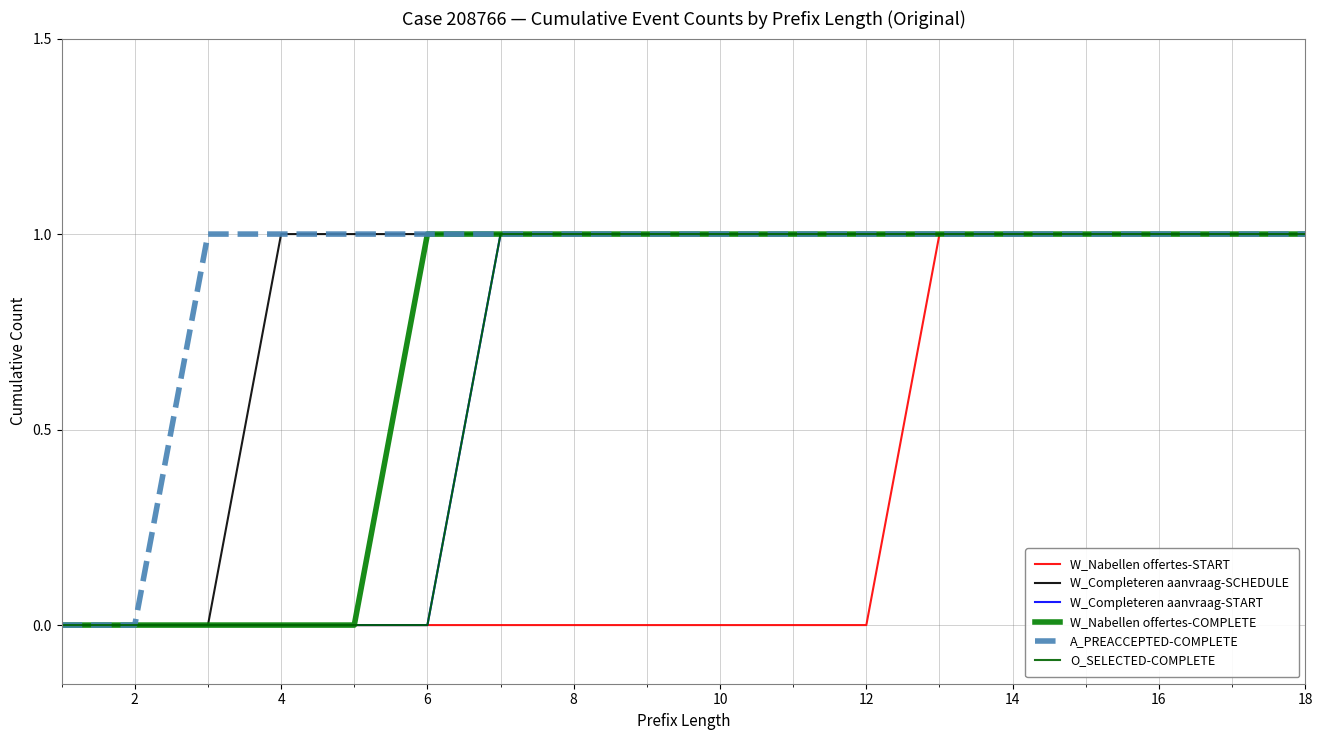

True or false: O_SELECTED-COMPLETE and A_PREACCEPTED-COMPLETE intersect in this chart.

False